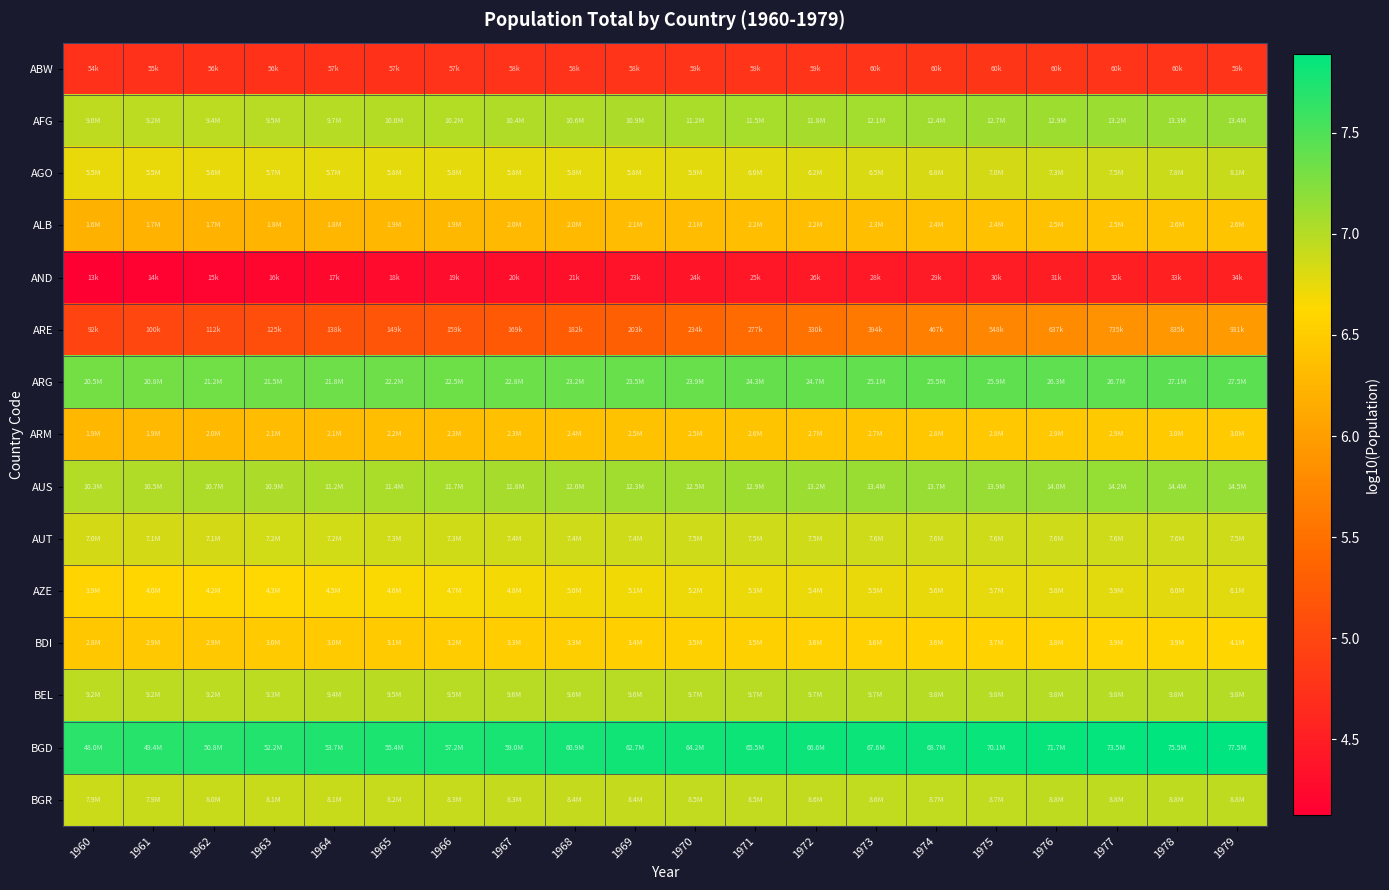

Reading left to right, what are all the values shown in this chart?

ABW: 1960=4.7	1961=4.7	1962=4.7	1963=4.8	1964=4.8	1965=4.8	1966=4.8	1967=4.8	1968=4.8	1969=4.8	1970=4.8	1971=4.8	1972=4.8	1973=4.8	1974=4.8	1975=4.8	1976=4.8	1977=4.8	1978=4.8	1979=4.8
AFG: 1960=7.0	1961=7.0	1962=7.0	1963=7.0	1964=7.0	1965=7.0	1966=7.0	1967=7.0	1968=7.0	1969=7.0	1970=7.0	1971=7.1	1972=7.1	1973=7.1	1974=7.1	1975=7.1	1976=7.1	1977=7.1	1978=7.1	1979=7.1
AGO: 1960=6.7	1961=6.7	1962=6.7	1963=6.8	1964=6.8	1965=6.8	1966=6.8	1967=6.8	1968=6.8	1969=6.8	1970=6.8	1971=6.8	1972=6.8	1973=6.8	1974=6.8	1975=6.8	1976=6.9	1977=6.9	1978=6.9	1979=6.9
ALB: 1960=6.2	1961=6.2	1962=6.2	1963=6.2	1964=6.3	1965=6.3	1966=6.3	1967=6.3	1968=6.3	1969=6.3	1970=6.3	1971=6.3	1972=6.4	1973=6.4	1974=6.4	1975=6.4	1976=6.4	1977=6.4	1978=6.4	1979=6.4
AND: 1960=4.1	1961=4.2	1962=4.2	1963=4.2	1964=4.2	1965=4.3	1966=4.3	1967=4.3	1968=4.3	1969=4.4	1970=4.4	1971=4.4	1972=4.4	1973=4.5	1974=4.5	1975=4.5	1976=4.5	1977=4.5	1978=4.5	1979=4.5
ARE: 1960=5.0	1961=5.0	1962=5.0	1963=5.1	1964=5.1	1965=5.2	1966=5.2	1967=5.2	1968=5.3	1969=5.3	1970=5.4	1971=5.4	1972=5.5	1973=5.6	1974=5.7	1975=5.7	1976=5.8	1977=5.9	1978=5.9	1979=6.0
ARG: 1960=7.3	1961=7.3	1962=7.3	1963=7.3	1964=7.3	1965=7.3	1966=7.4	1967=7.4	1968=7.4	1969=7.4	1970=7.4	1971=7.4	1972=7.4	1973=7.4	1974=7.4	1975=7.4	1976=7.4	1977=7.4	1978=7.4	1979=7.4
ARM: 1960=6.3	1961=6.3	1962=6.3	1963=6.3	1964=6.3	1965=6.3	1966=6.4	1967=6.4	1968=6.4	1969=6.4	1970=6.4	1971=6.4	1972=6.4	1973=6.4	1974=6.4	1975=6.5	1976=6.5	1977=6.5	1978=6.5	1979=6.5
AUS: 1960=7.0	1961=7.0	1962=7.0	1963=7.0	1964=7.0	1965=7.1	1966=7.1	1967=7.1	1968=7.1	1969=7.1	1970=7.1	1971=7.1	1972=7.1	1973=7.1	1974=7.1	1975=7.1	1976=7.1	1977=7.2	1978=7.2	1979=7.2
AUT: 1960=6.8	1961=6.9	1962=6.9	1963=6.9	1964=6.9	1965=6.9	1966=6.9	1967=6.9	1968=6.9	1969=6.9	1970=6.9	1971=6.9	1972=6.9	1973=6.9	1974=6.9	1975=6.9	1976=6.9	1977=6.9	1978=6.9	1979=6.9
AZE: 1960=6.6	1961=6.6	1962=6.6	1963=6.6	1964=6.6	1965=6.7	1966=6.7	1967=6.7	1968=6.7	1969=6.7	1970=6.7	1971=6.7	1972=6.7	1973=6.7	1974=6.7	1975=6.8	1976=6.8	1977=6.8	1978=6.8	1979=6.8
BDI: 1960=6.4	1961=6.5	1962=6.5	1963=6.5	1964=6.5	1965=6.5	1966=6.5	1967=6.5	1968=6.5	1969=6.5	1970=6.5	1971=6.5	1972=6.6	1973=6.6	1974=6.6	1975=6.6	1976=6.6	1977=6.6	1978=6.6	1979=6.6
BEL: 1960=7.0	1961=7.0	1962=7.0	1963=7.0	1964=7.0	1965=7.0	1966=7.0	1967=7.0	1968=7.0	1969=7.0	1970=7.0	1971=7.0	1972=7.0	1973=7.0	1974=7.0	1975=7.0	1976=7.0	1977=7.0	1978=7.0	1979=7.0
BGD: 1960=7.7	1961=7.7	1962=7.7	1963=7.7	1964=7.7	1965=7.7	1966=7.8	1967=7.8	1968=7.8	1969=7.8	1970=7.8	1971=7.8	1972=7.8	1973=7.8	1974=7.8	1975=7.8	1976=7.9	1977=7.9	1978=7.9	1979=7.9
BGR: 1960=6.9	1961=6.9	1962=6.9	1963=6.9	1964=6.9	1965=6.9	1966=6.9	1967=6.9	1968=6.9	1969=6.9	1970=6.9	1971=6.9	1972=6.9	1973=6.9	1974=6.9	1975=6.9	1976=6.9	1977=6.9	1978=6.9	1979=6.9